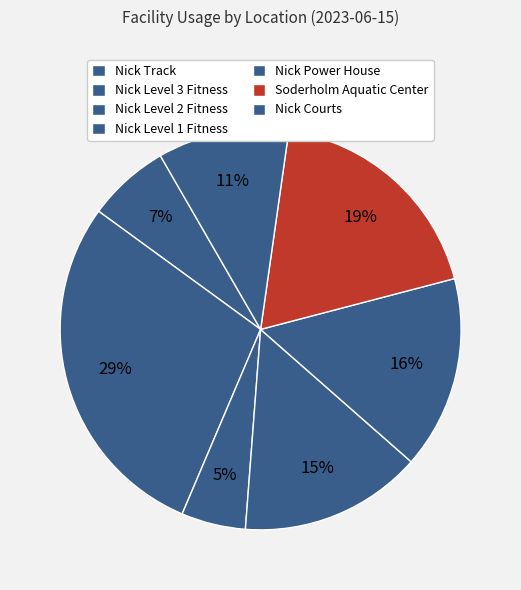

What percentage is NOT represented by Nick Courts?

96.9%